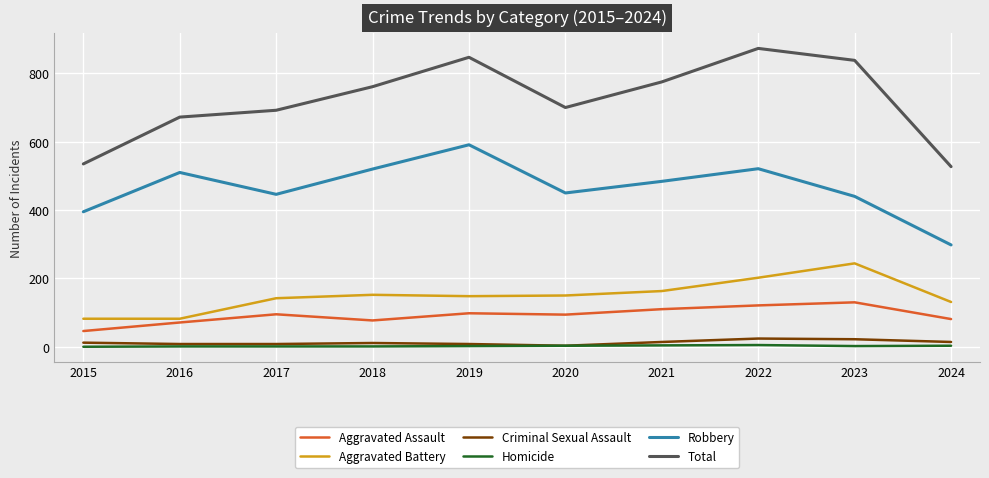

At which label does Aggravated Battery first exceed 150?

2018